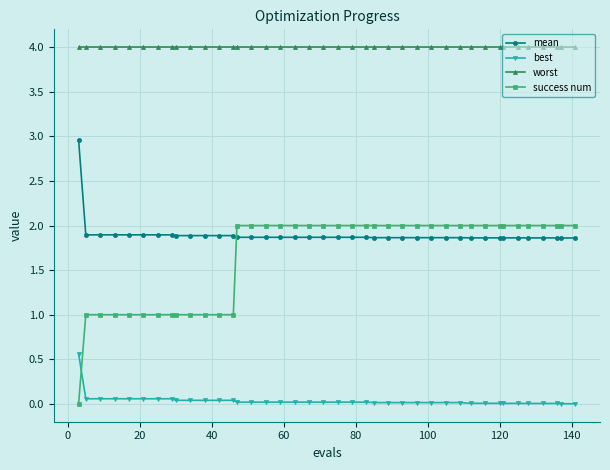

Which series has the largest total across all categories?

worst